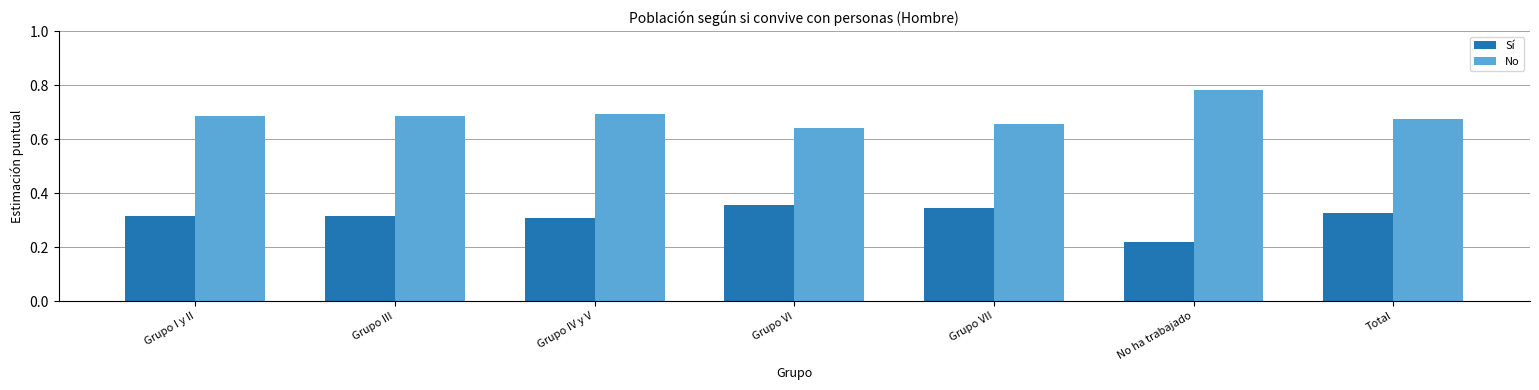

At how many categories does at least one series exceed 0?

7